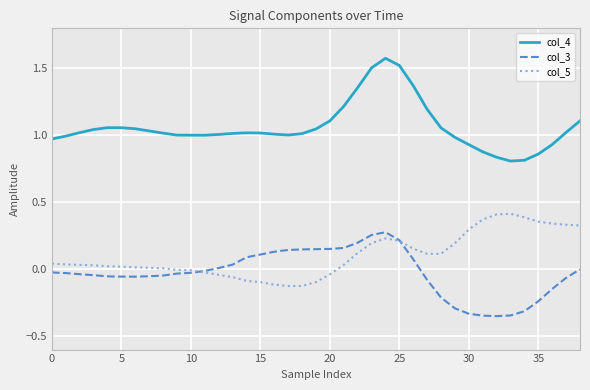

Which series has the largest total across all categories?

col_4